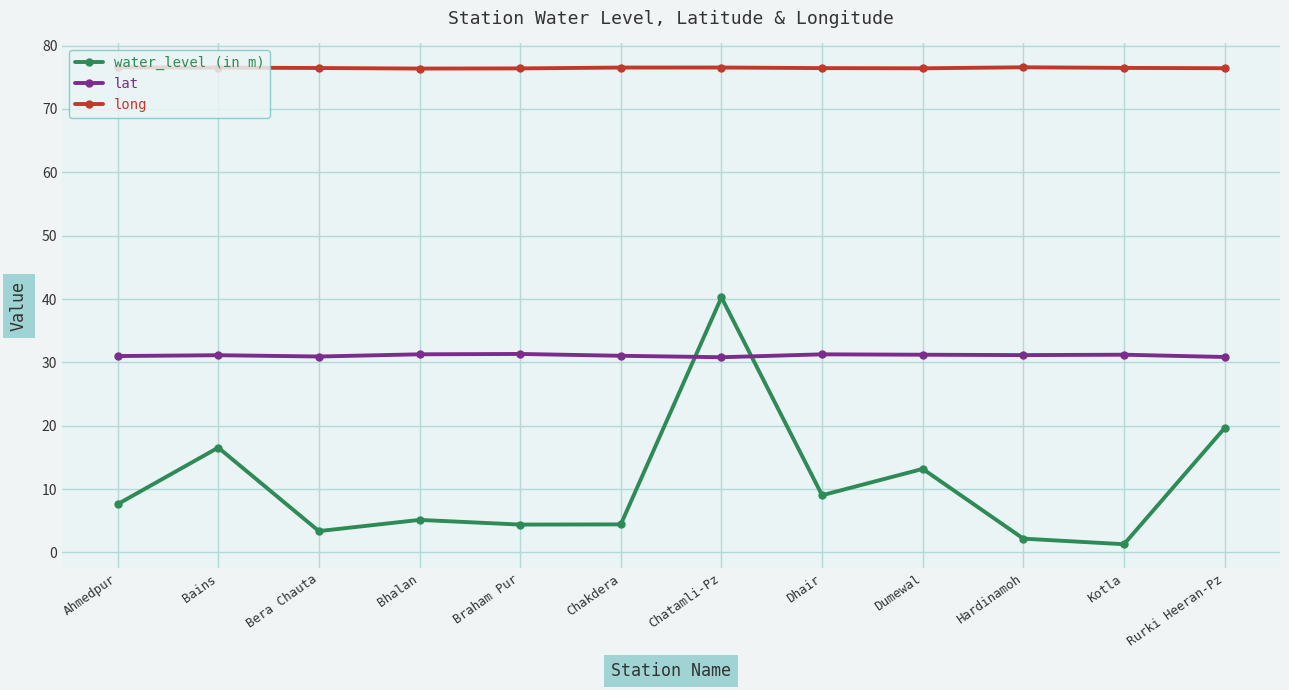

What is the label of the 12th point from the right?

Ahmedpur